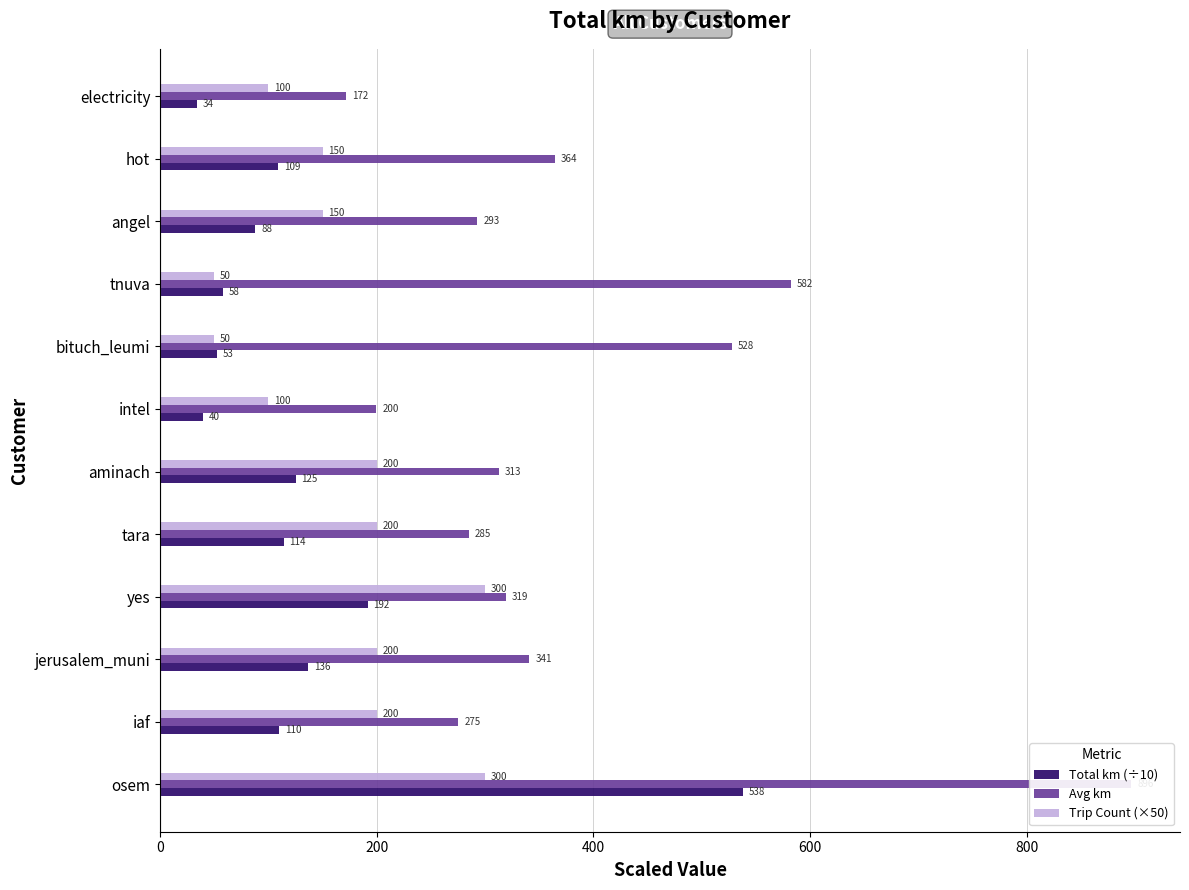

The value of Avg km at osem is 1406.4. True or false?

False